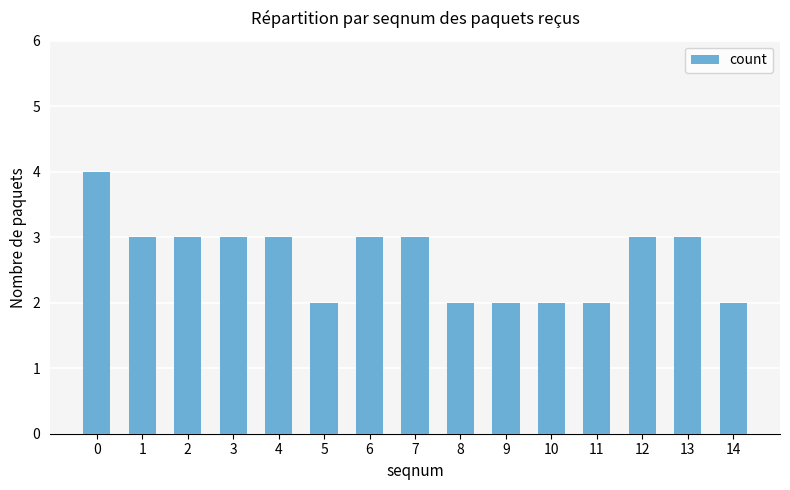

What is the average value?

3